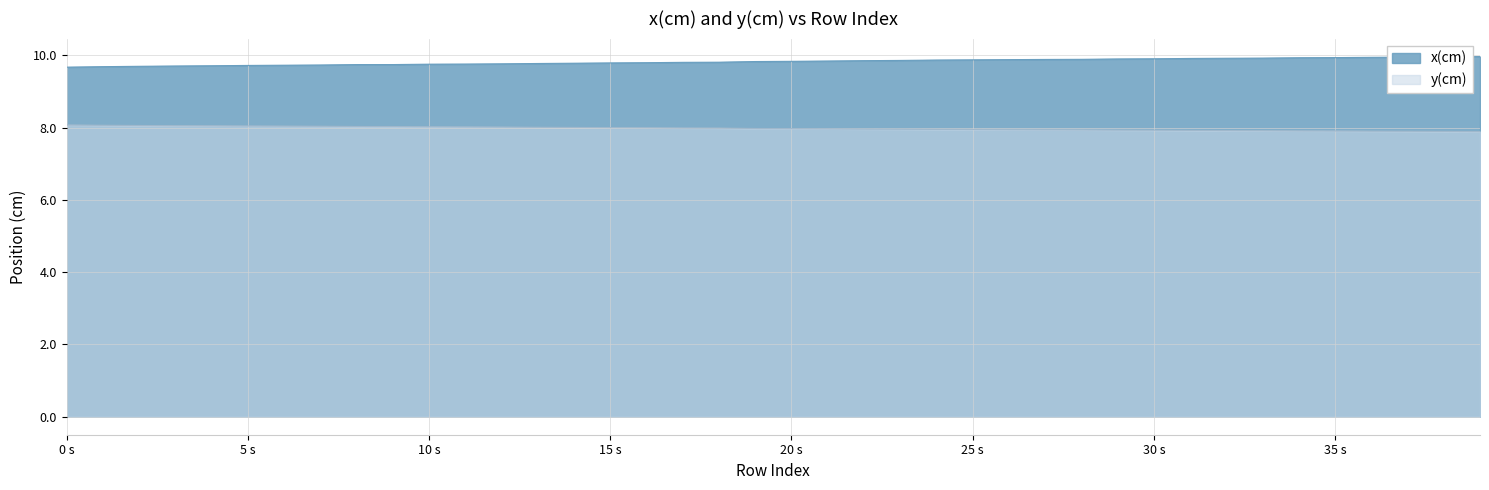

What is the sum of all x(cm) values?

393.2